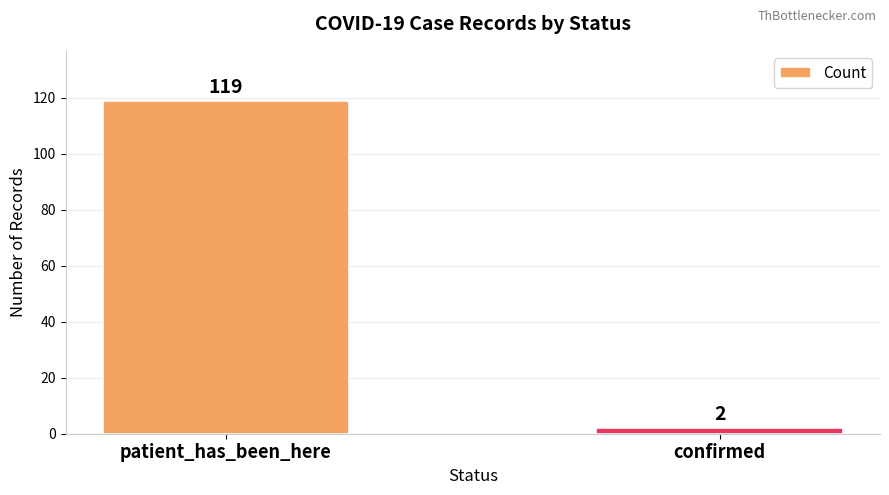

Are the bars horizontal?

No